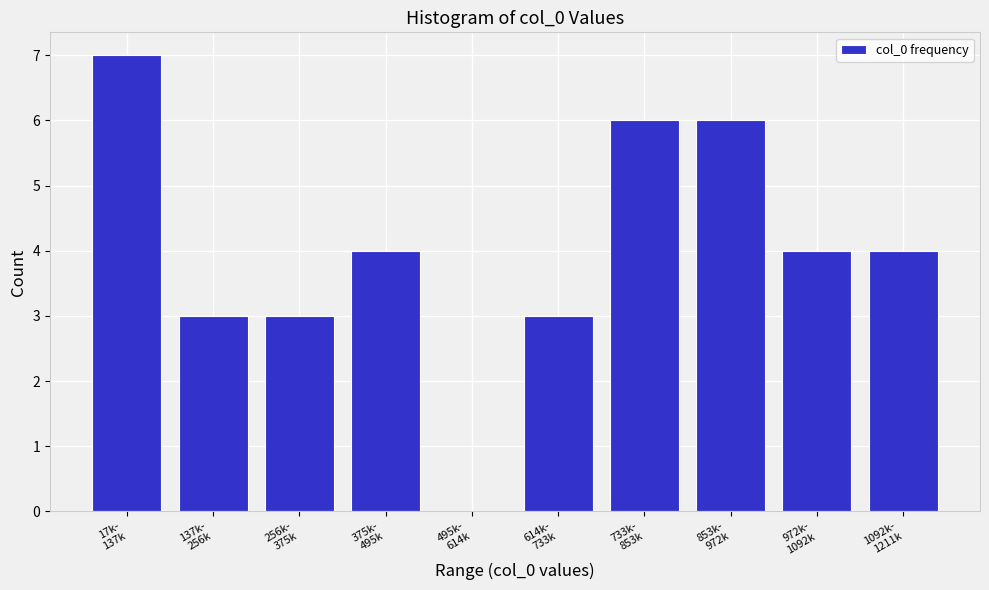

What is the greatest value displayed?

7